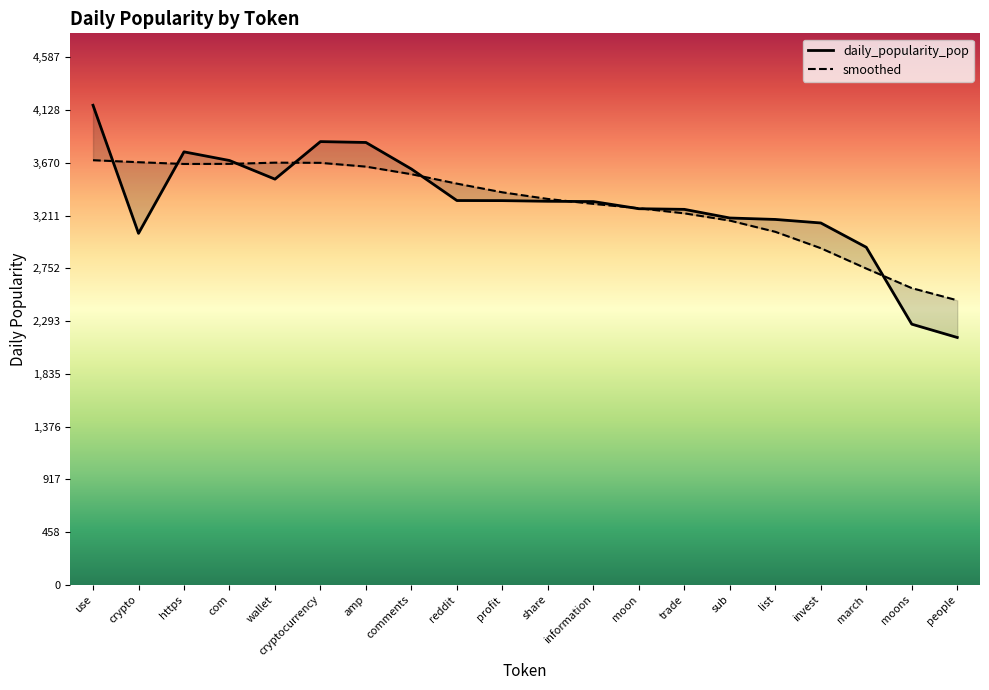

Where is the first local minimum for smoothed?

https